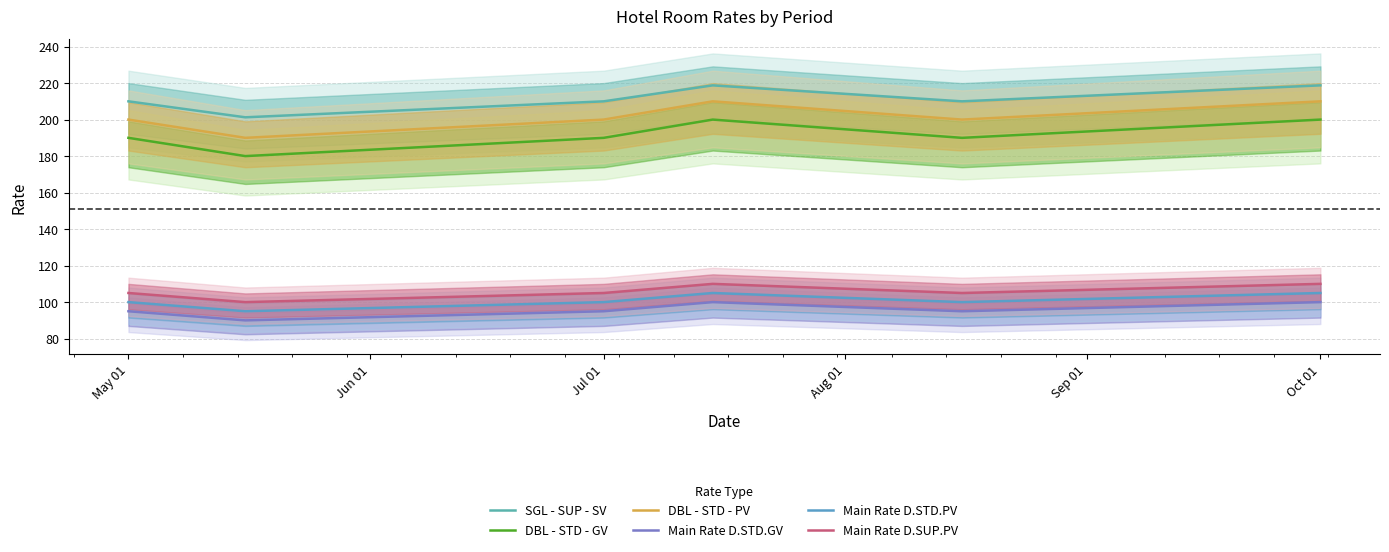

What is the difference between the highest and lowest values at Sep 01?

115.0